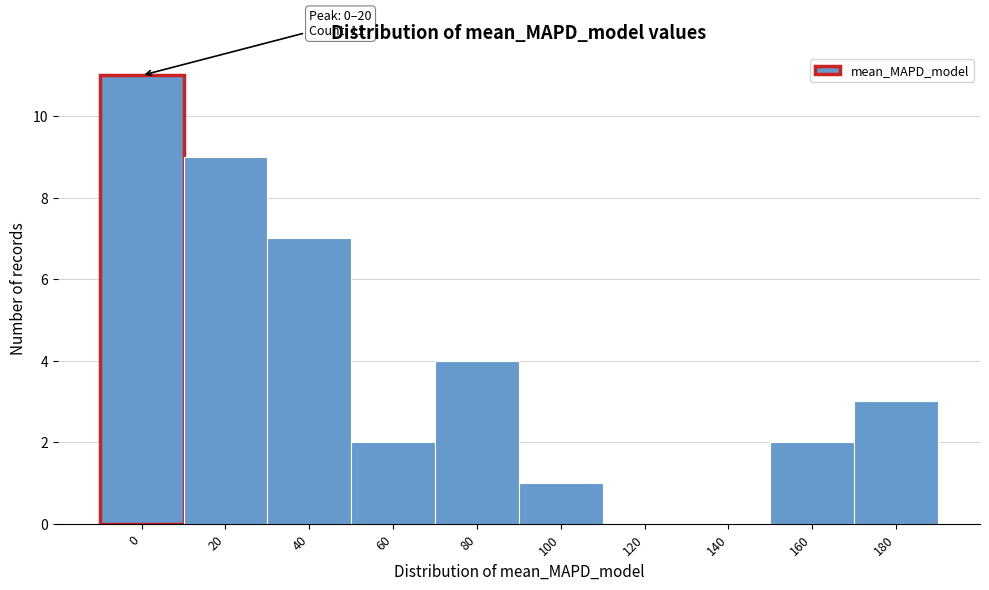

Reading left to right, extract all data points from this chart.

0=11	20=9	40=7	60=2	80=4	100=1	120=0	140=0	160=2	180=3